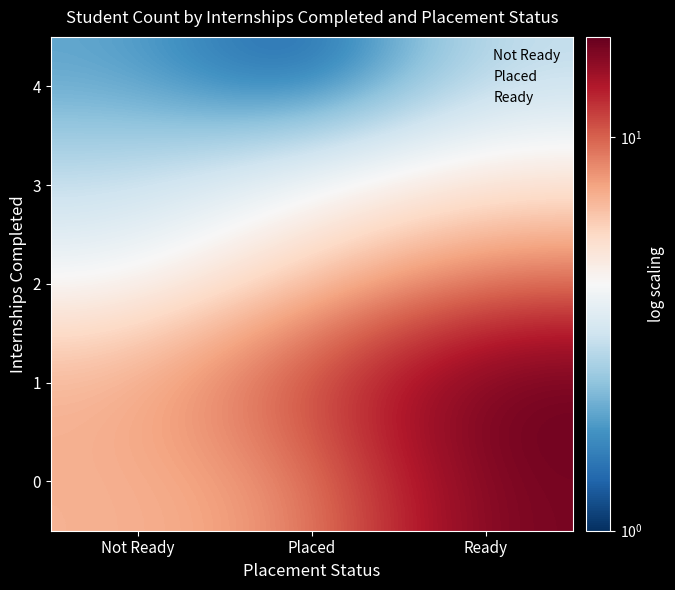

True or false: 4 has a value of 3 at Ready.

True